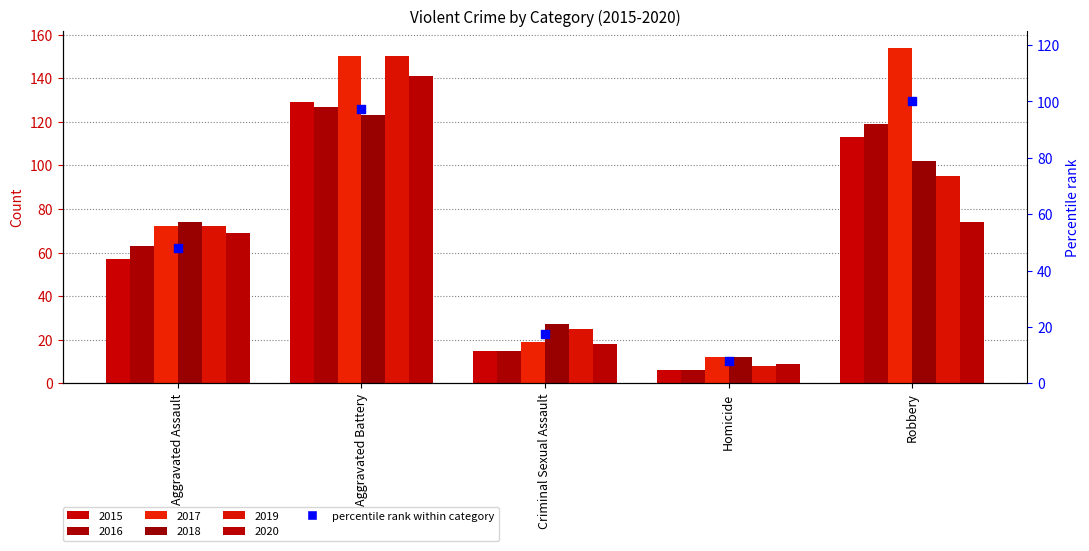

What is the change in value from Criminal Sexual Assault to Homicide?

-9.7